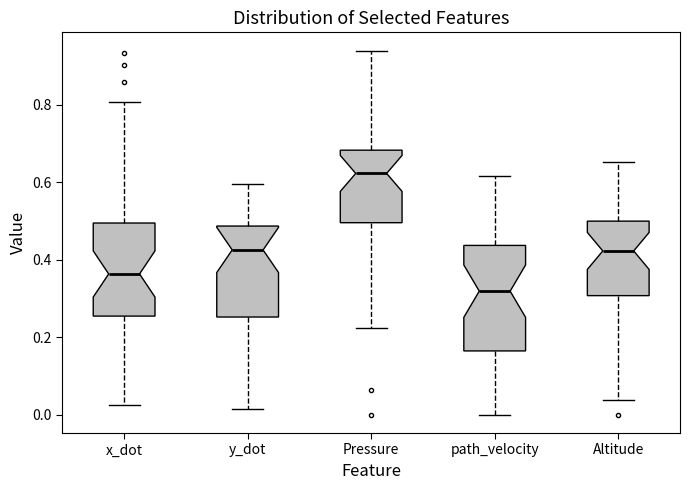

Reading left to right, transcribe this box plot: for each box, give where its median line is, the range the box spans, and where its two whiskers end, as read against the y-axis. The values are not printed on the chart, so give them approximately, as read against the axis.

x_dot: median 0.36, box 0.26 to 0.50, whiskers 0.02 to 0.80
y_dot: median 0.42, box 0.26 to 0.48, whiskers 0.02 to 0.60
Pressure: median 0.62, box 0.50 to 0.68, whiskers 0.22 to 0.94
path_velocity: median 0.32, box 0.16 to 0.44, whiskers 0.00 to 0.62
Altitude: median 0.42, box 0.30 to 0.50, whiskers 0.04 to 0.66